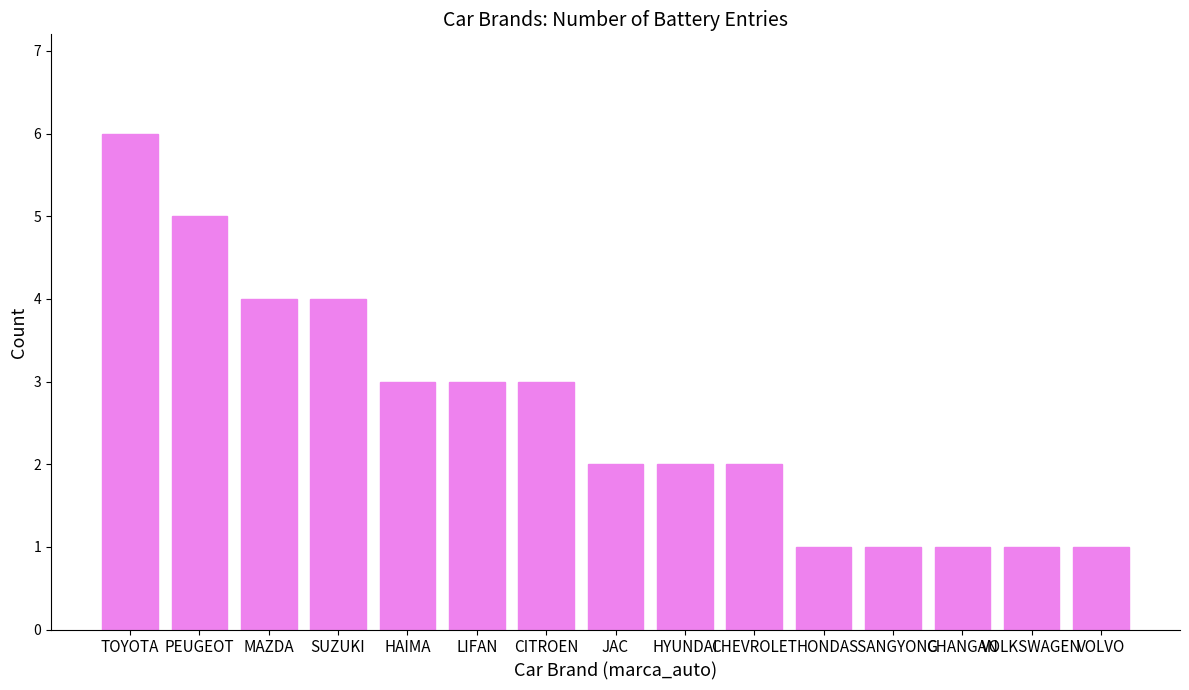

What is the approximate value at MAZDA?

4